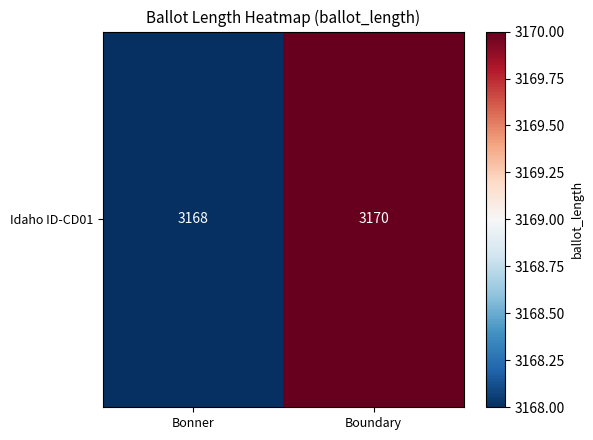

The chart shows a value of 3170 at Boundary. True or false?

True